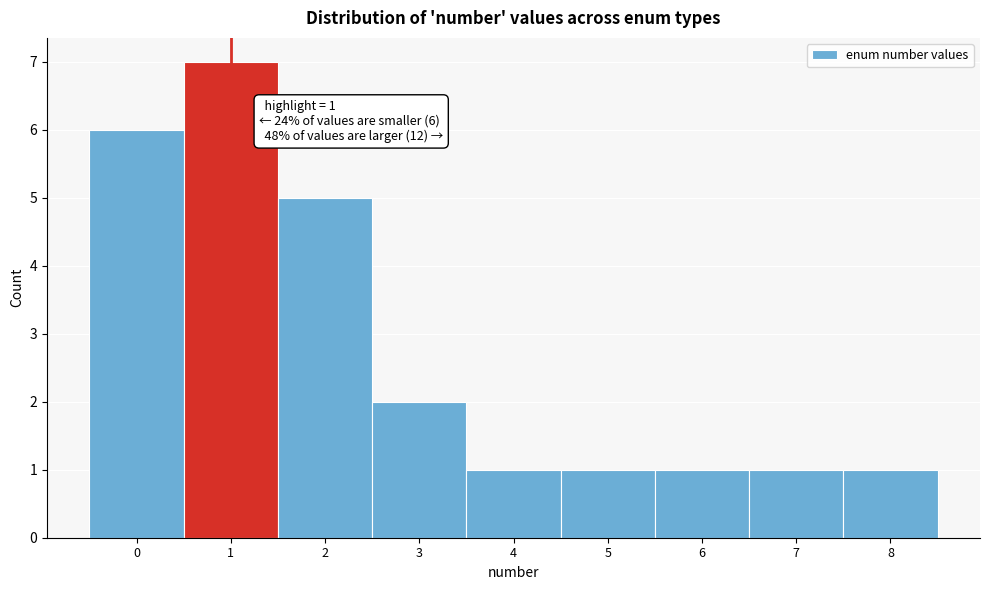

Which range on the x-axis has the tallest bar?

0.5 to 1.5